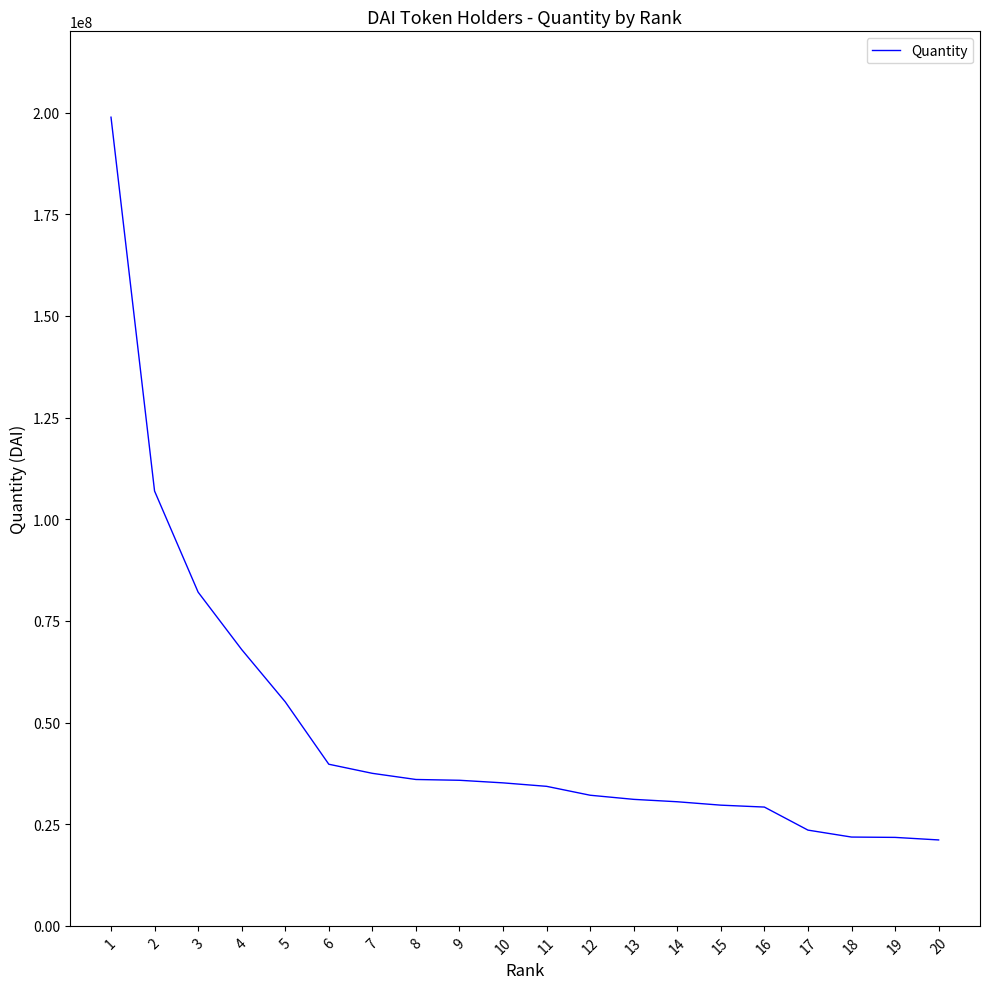

Approximately how many times larger is the value at 5 compared to 17?

2.3